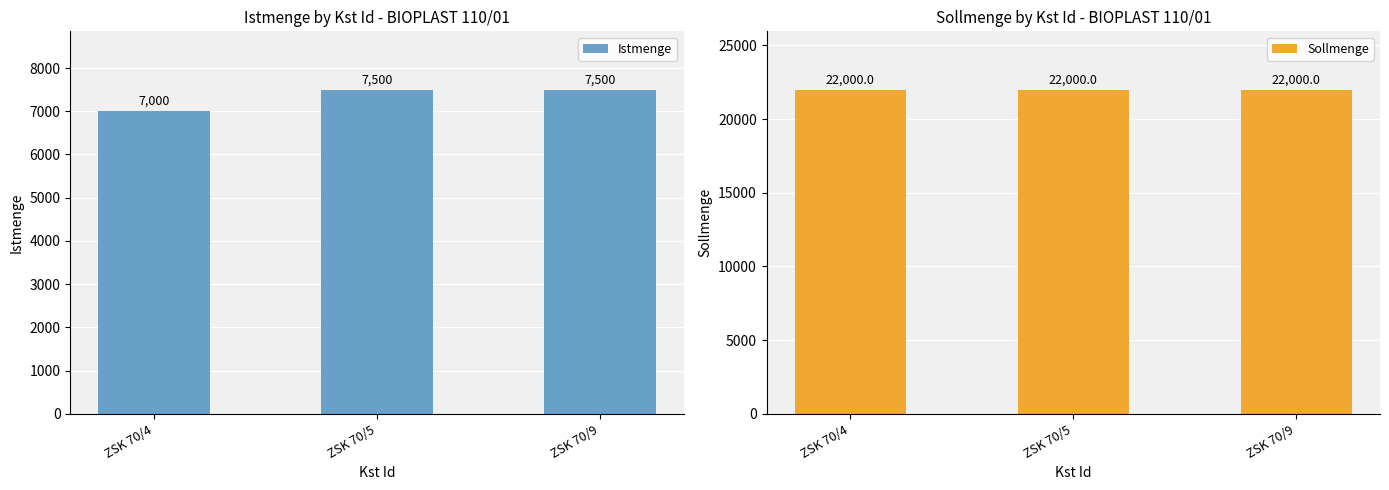

At how many categories does at least one series exceed 13763?

3